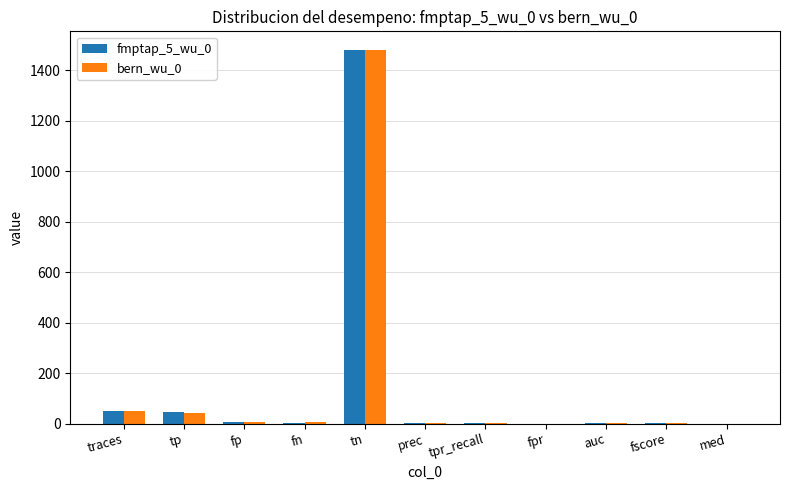

Which label corresponds to the largest value in the chart?

tn